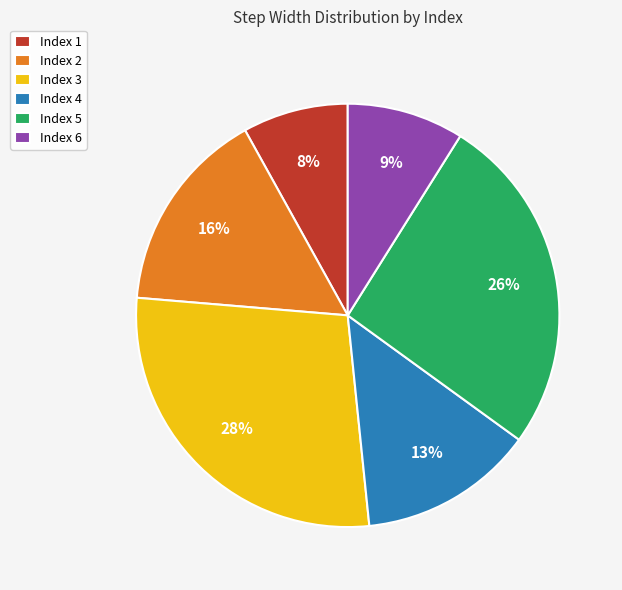

Is there any slice that represents more than half of the pie?

No